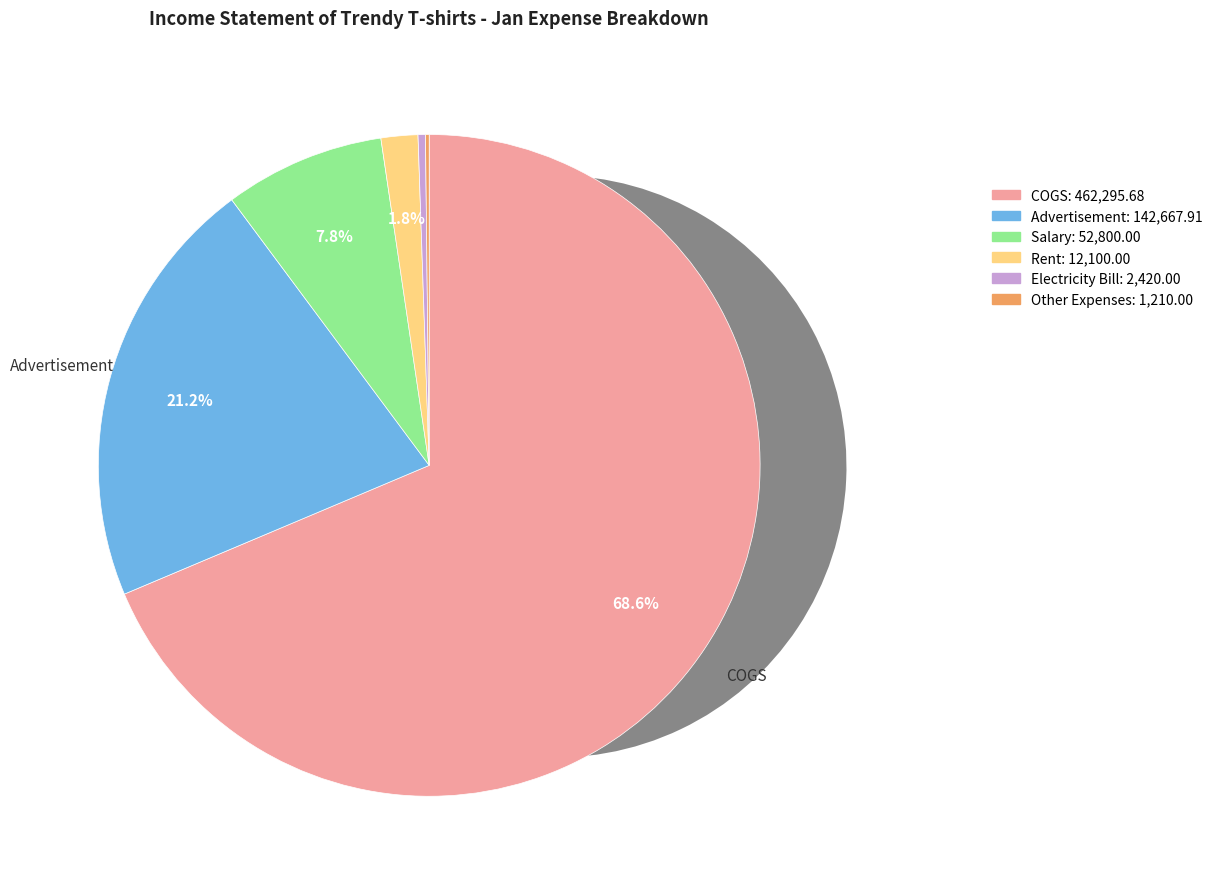

The Rent slice represents 9% of the pie. True or false?

False